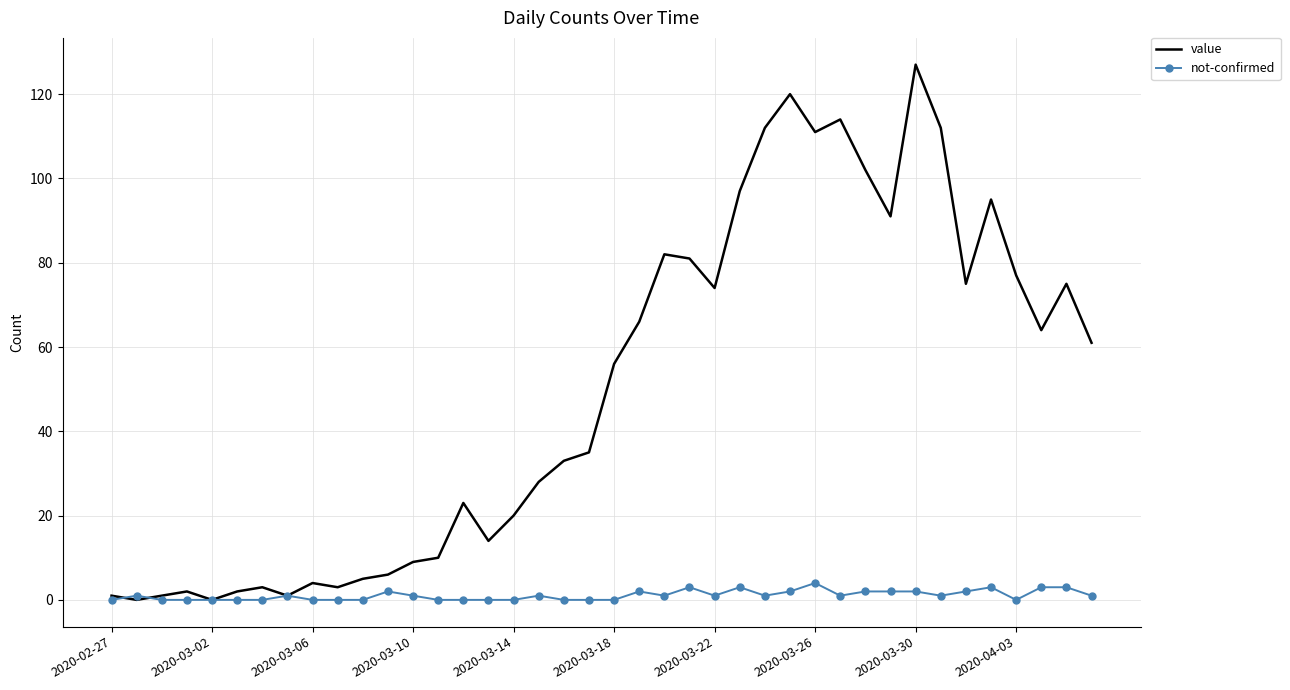

Reading left to right, what are all the values shown in this chart?

value: 1	0	1	2	0	2	3	1	4	3	5	6	9	10	23	14	20	28	33	35	56	66	82	81	74	97	112	120	111	114	102	91	127	112	75	95	77	64	75	61
not-confirmed: 0	1	0	0	0	0	0	1	0	0	0	2	1	0	0	0	0	1	0	0	0	2	1	3	1	3	1	2	4	1	2	2	2	1	2	3	0	3	3	1